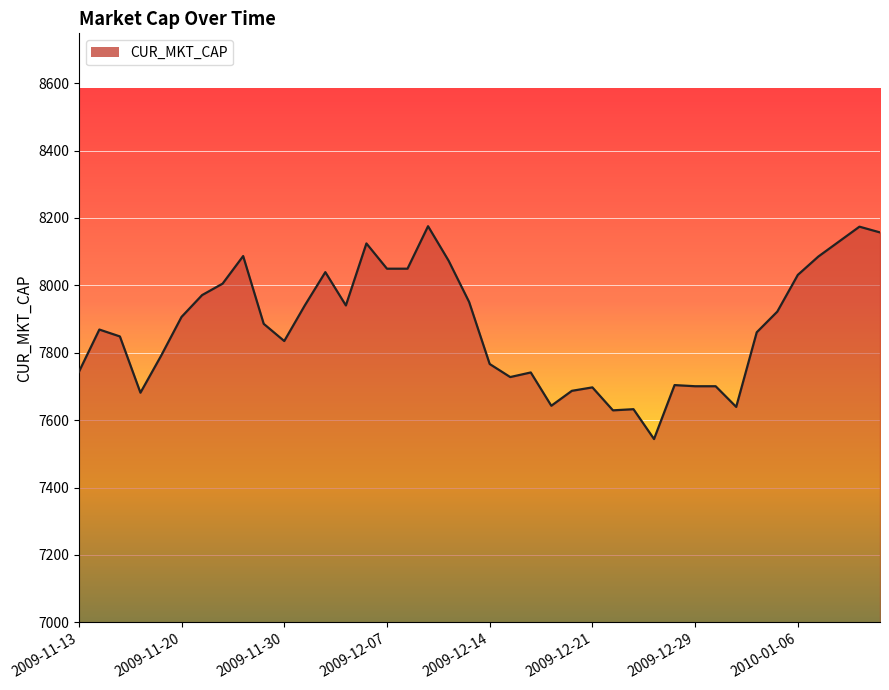

What is the maximum value shown in the chart?

8175.5